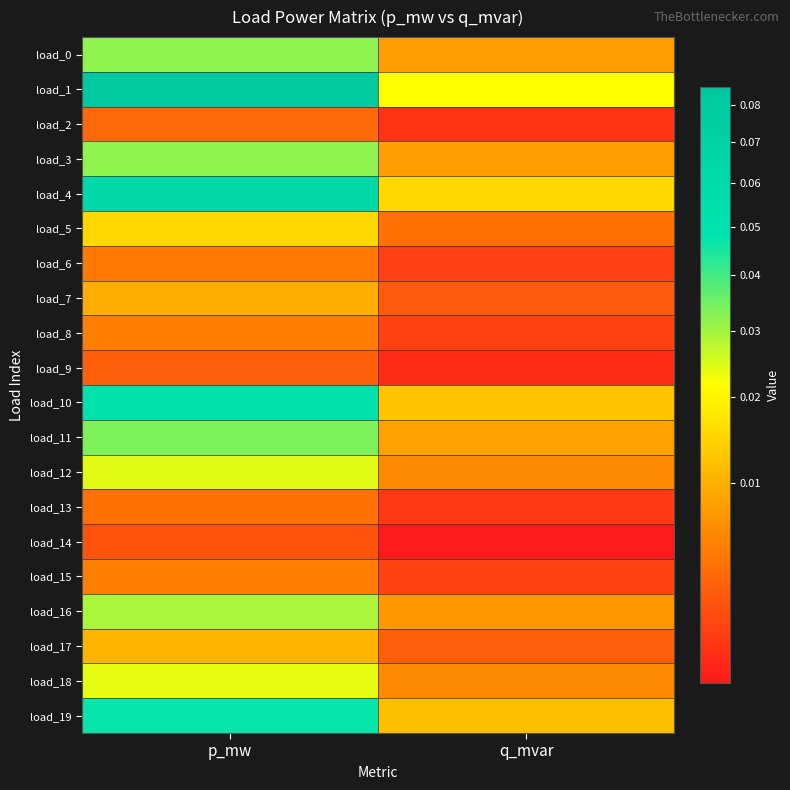

Reading left to right, extract all data points from this chart.

load_0: p_mw=0.0	q_mvar=0.0
load_1: p_mw=0.1	q_mvar=0.0
load_2: p_mw=0.0	q_mvar=0.0
load_3: p_mw=0.0	q_mvar=0.0
load_4: p_mw=0.1	q_mvar=0.0
load_5: p_mw=0.0	q_mvar=0.0
load_6: p_mw=0.0	q_mvar=0.0
load_7: p_mw=0.0	q_mvar=0.0
load_8: p_mw=0.0	q_mvar=0.0
load_9: p_mw=0.0	q_mvar=0.0
load_10: p_mw=0.1	q_mvar=0.0
load_11: p_mw=0.0	q_mvar=0.0
load_12: p_mw=0.0	q_mvar=0.0
load_13: p_mw=0.0	q_mvar=0.0
load_14: p_mw=0.0	q_mvar=0.0
load_15: p_mw=0.0	q_mvar=0.0
load_16: p_mw=0.0	q_mvar=0.0
load_17: p_mw=0.0	q_mvar=0.0
load_18: p_mw=0.0	q_mvar=0.0
load_19: p_mw=0.0	q_mvar=0.0